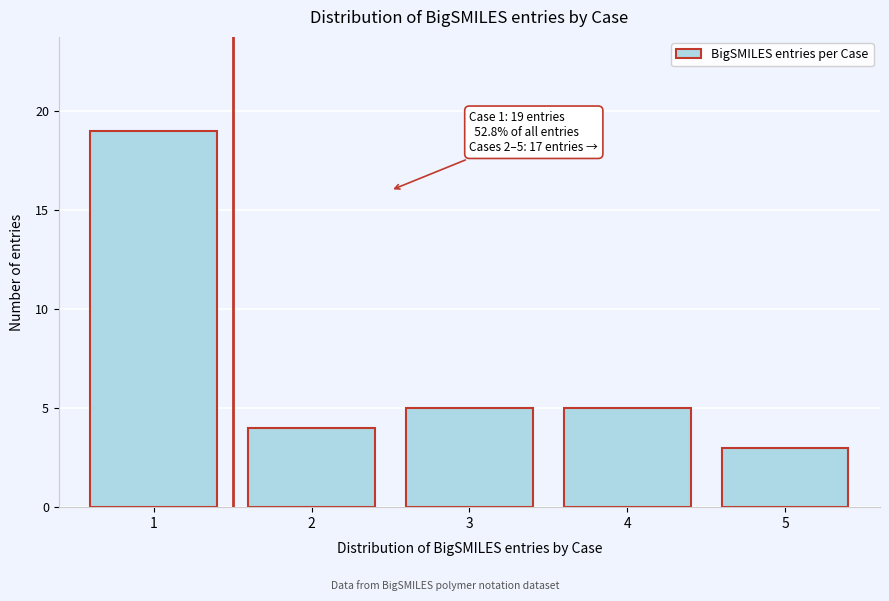

Reading left to right, list all the values displayed in this chart.

1=19	2=4	3=5	4=5	5=3